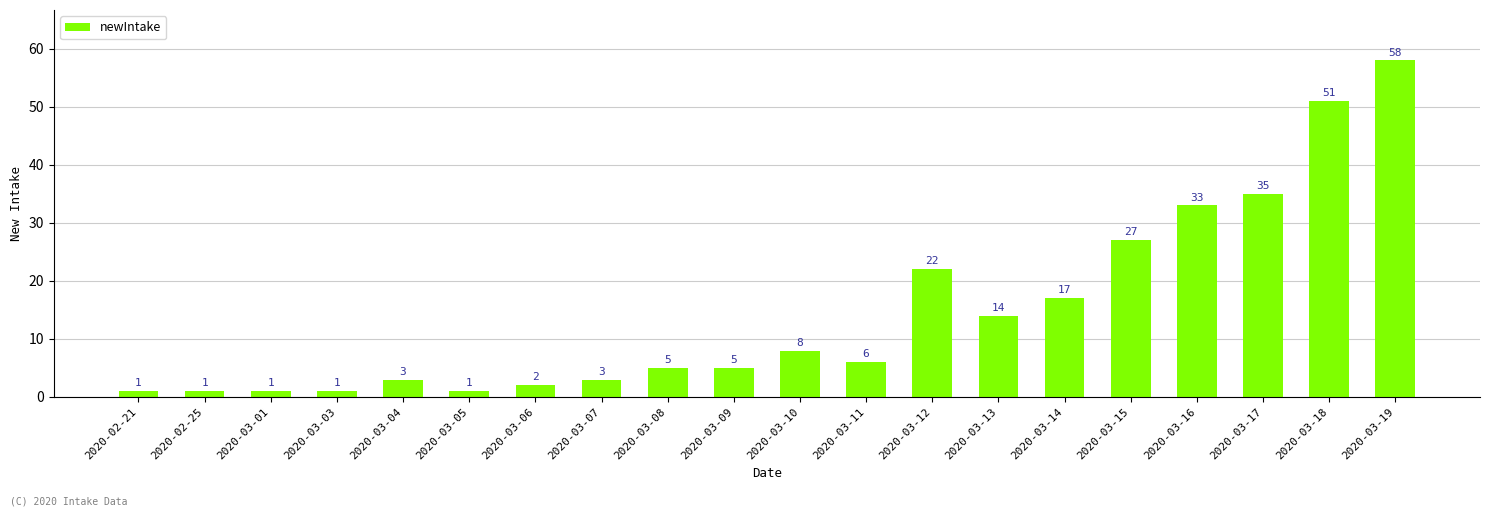

What is the maximum value shown in the chart?

58